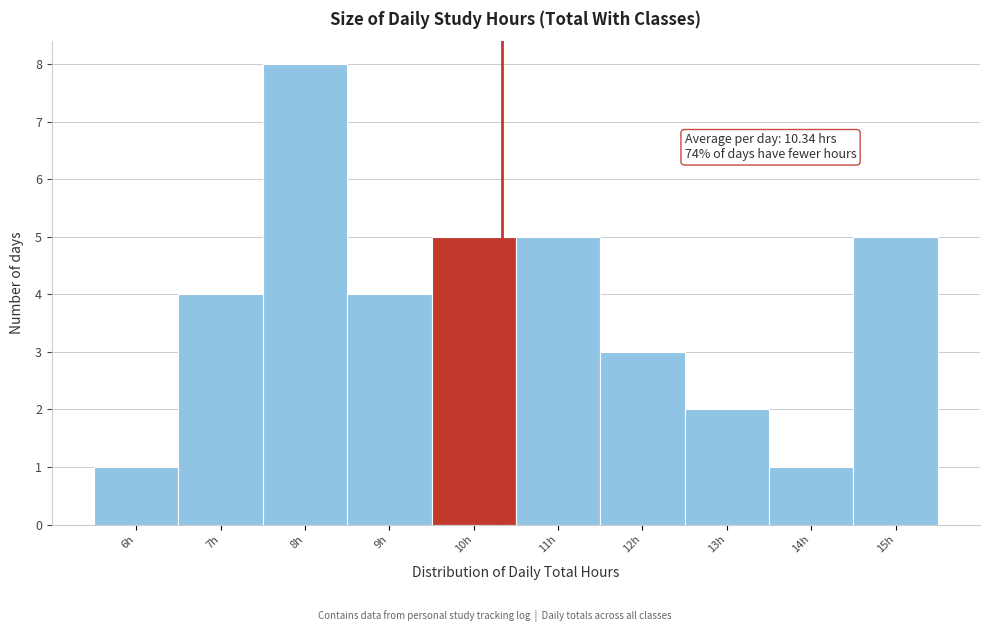

Which range on the x-axis has the tallest bar?

7.5 to 8.5